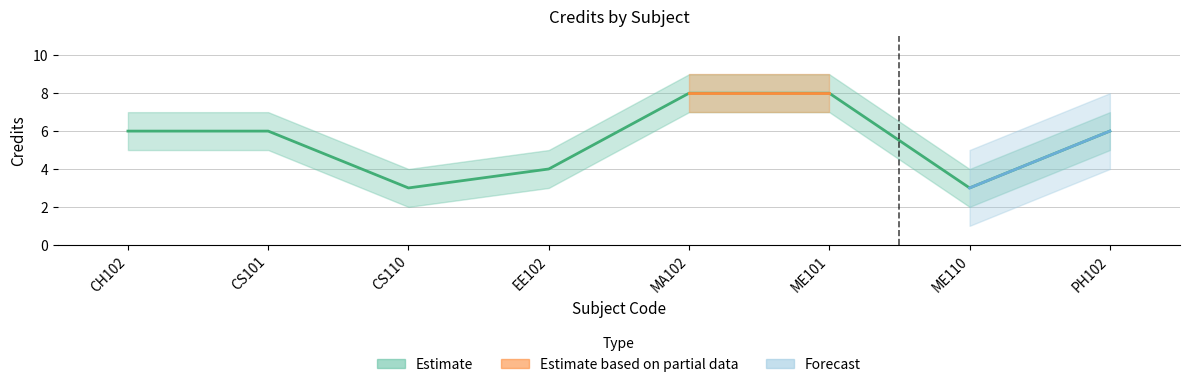

What is the difference between the maximum and minimum values in the Credit_upper series?

5